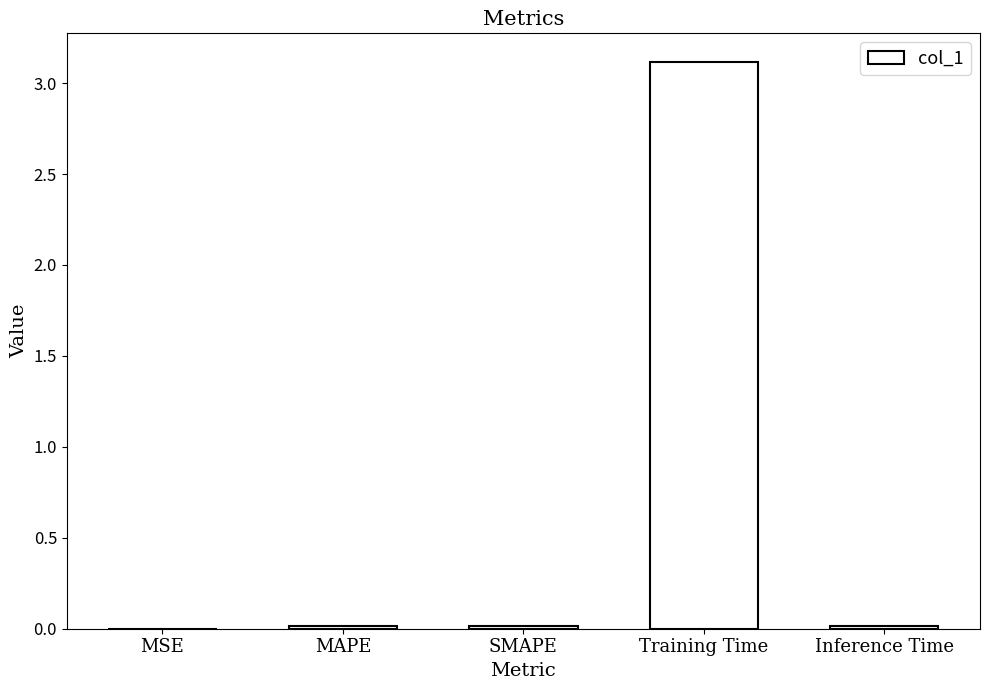

What is the greatest value displayed?

3.1